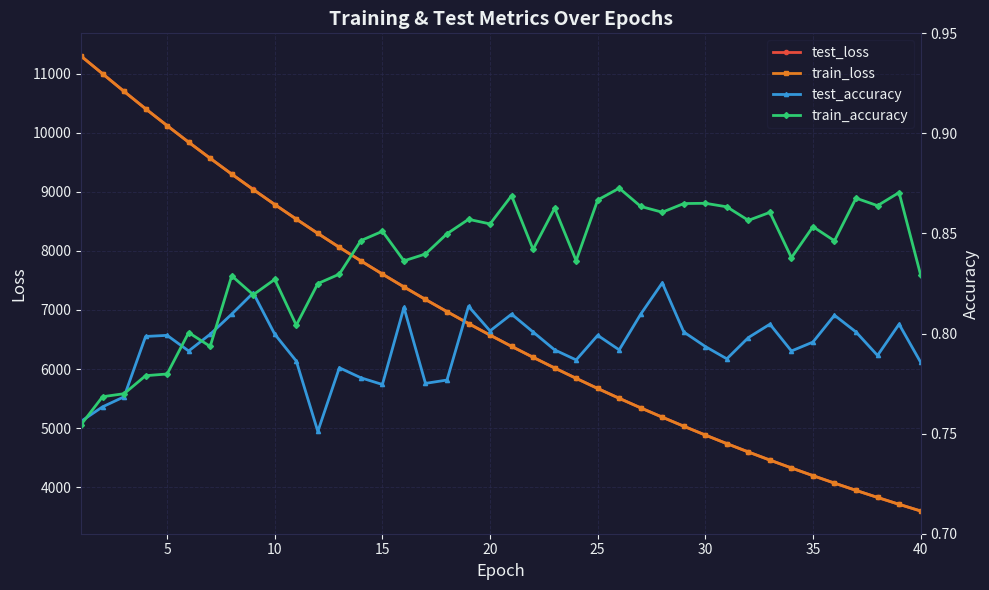

What is the highest value of the train_loss series?

11296.4